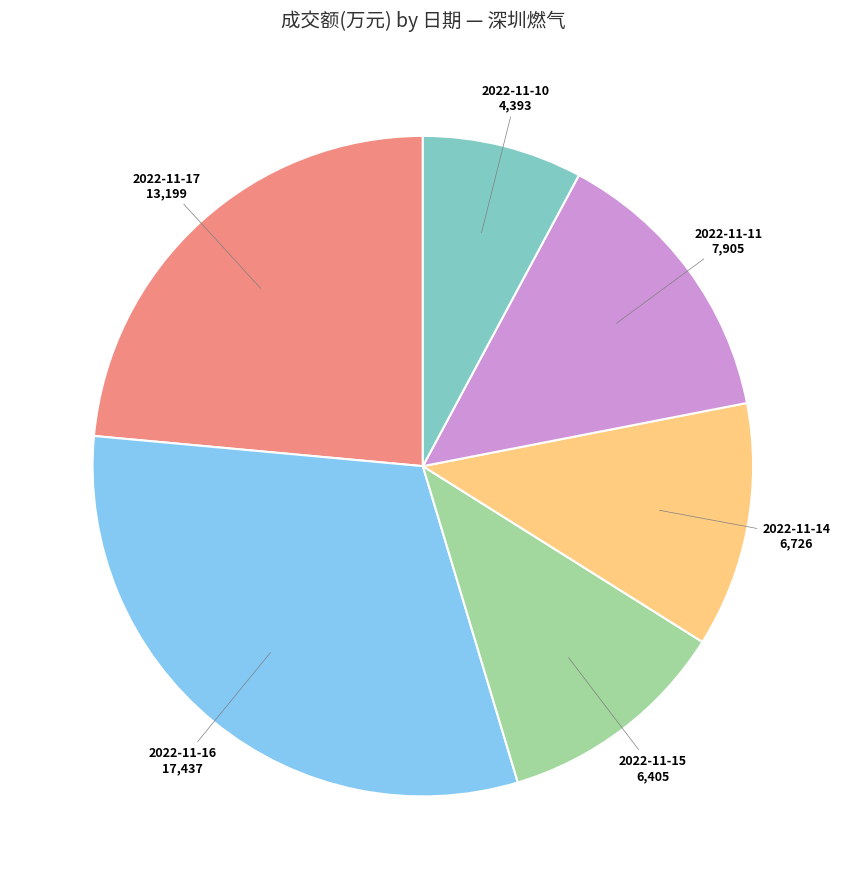

The 2022-11-16 slice represents 19% of the pie. True or false?

False